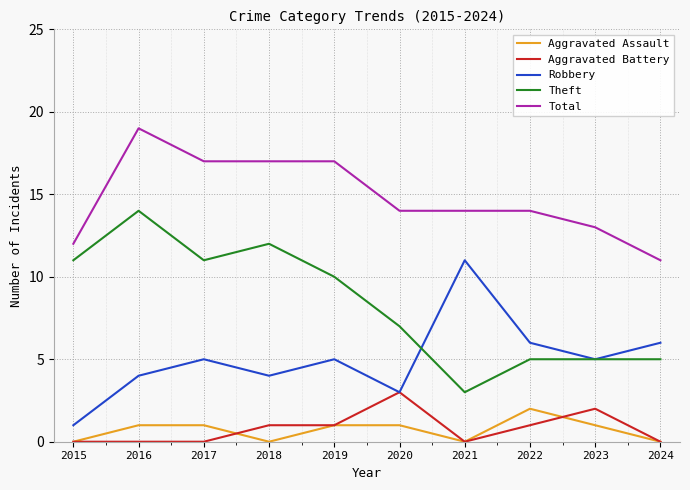

Is the value of Aggravated Battery at 2015 greater than the value of Aggravated Assault at 2020?

No